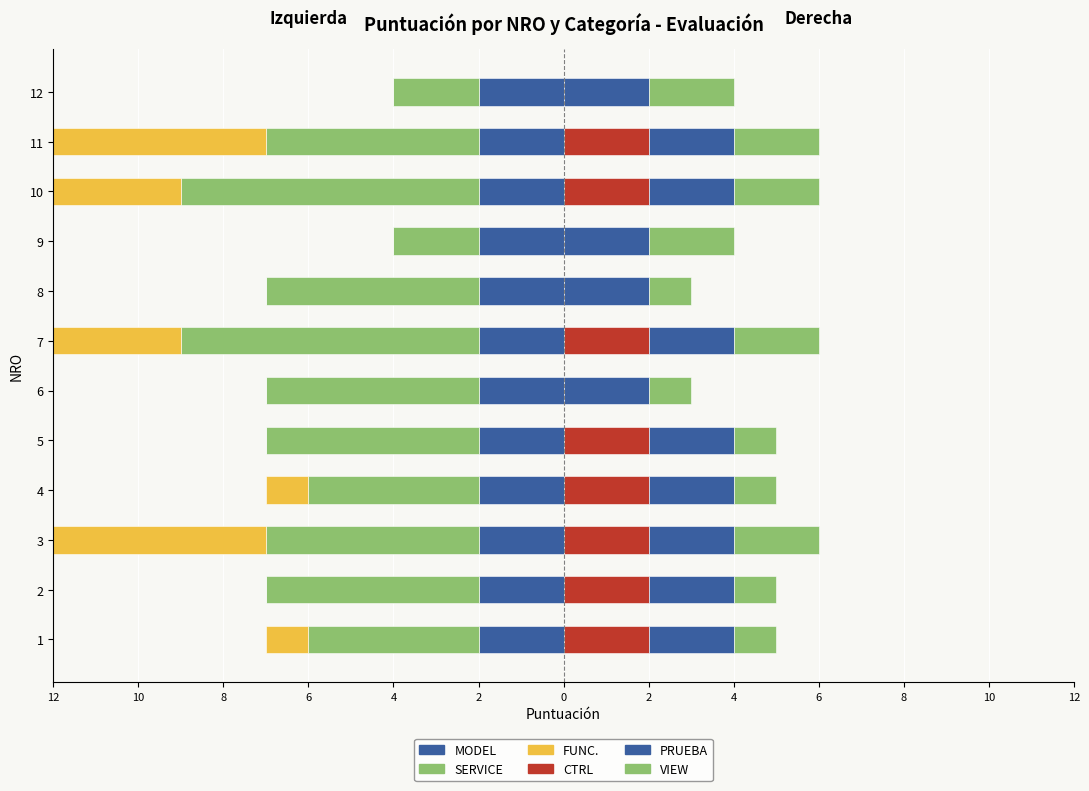

Is it true that PRUEBA equals 0.4 at 4?

False